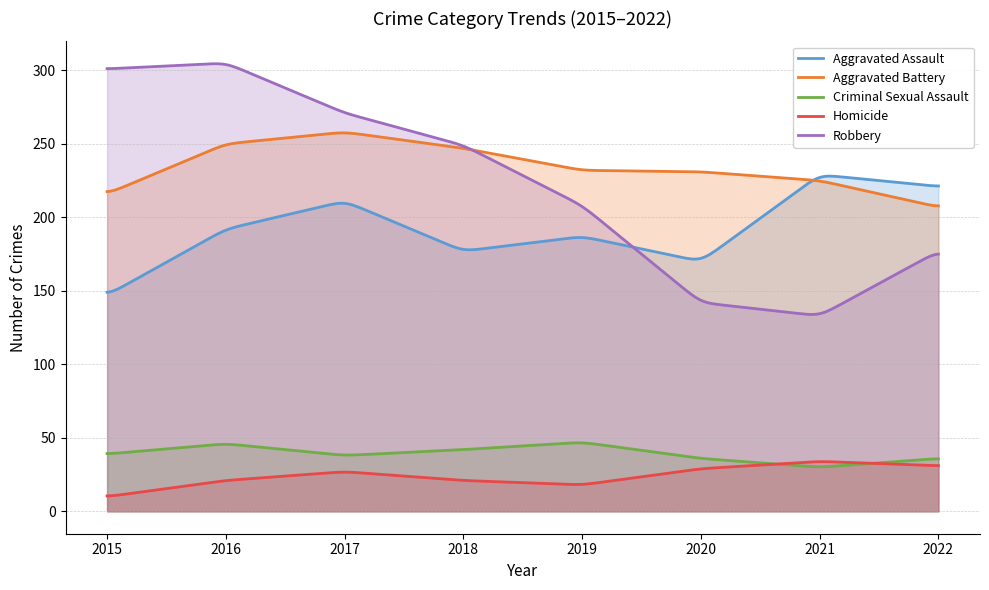

True or false: Criminal Sexual Assault and Robbery intersect in this chart.

False